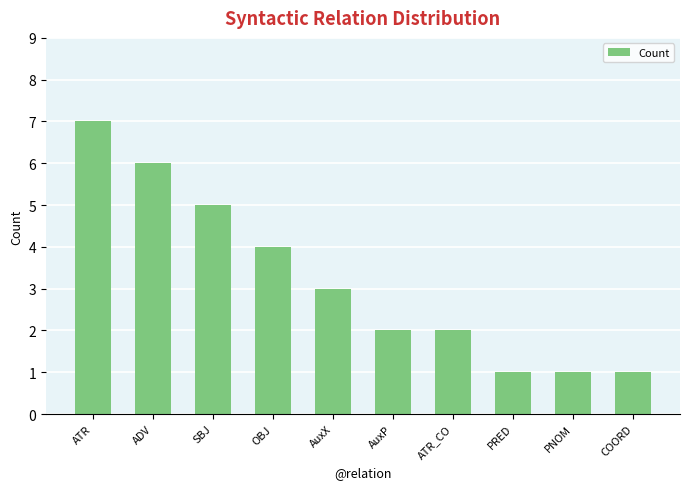

Reading left to right, extract all data points from this chart.

ATR=7	ADV=6	SBJ=5	OBJ=4	AuxX=3	AuxP=2	ATR_CO=2	PRED=1	PNOM=1	COORD=1